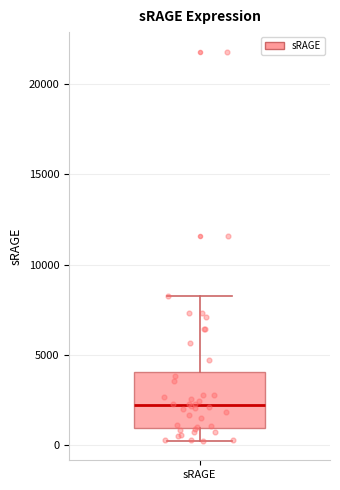

Read this box plot against the y-axis: the position of the median line, the range covered by the box, and the ends of both whiskers. The values are not printed on the chart, so give them approximately, as read against the axis.

median 2000, box 1000 to 4000, whiskers 0 to 8500